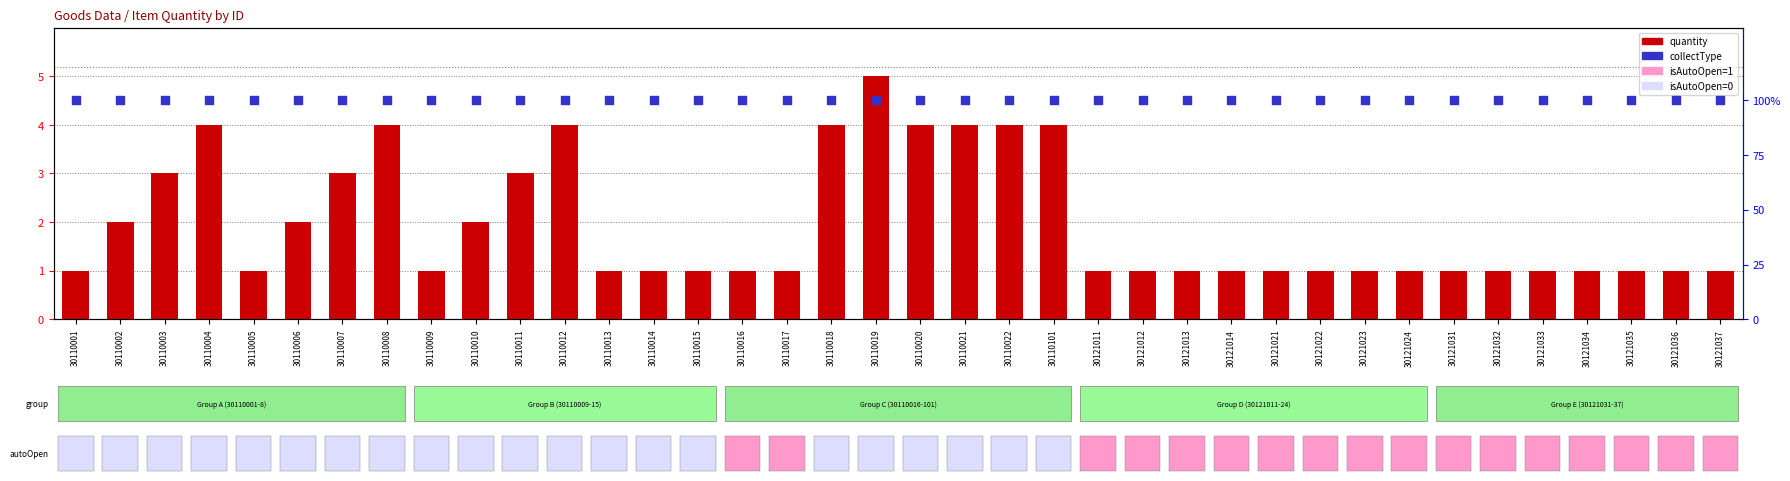

Is the value of collectType at 30110001 greater than the value of quantity at 30110017?

Yes